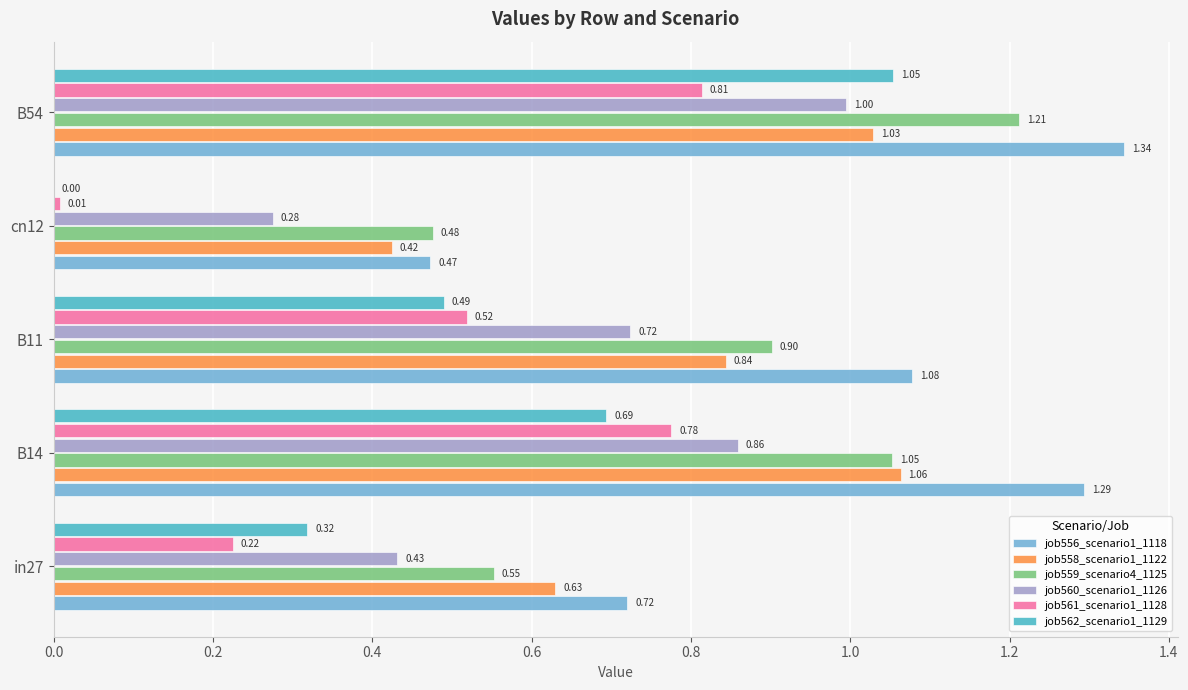

Between B14 and B54, which series saw the biggest shift?

job562_scenario1_1129